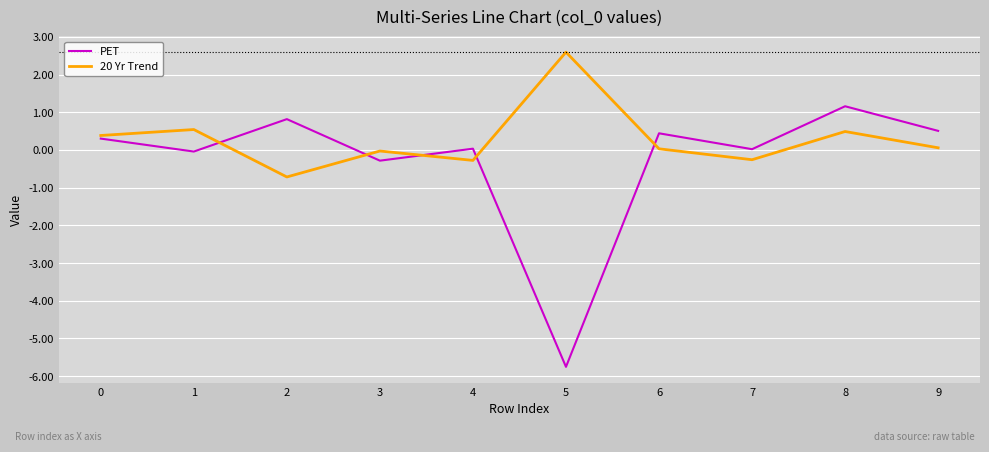

What is the average value of the PET series?

-0.3